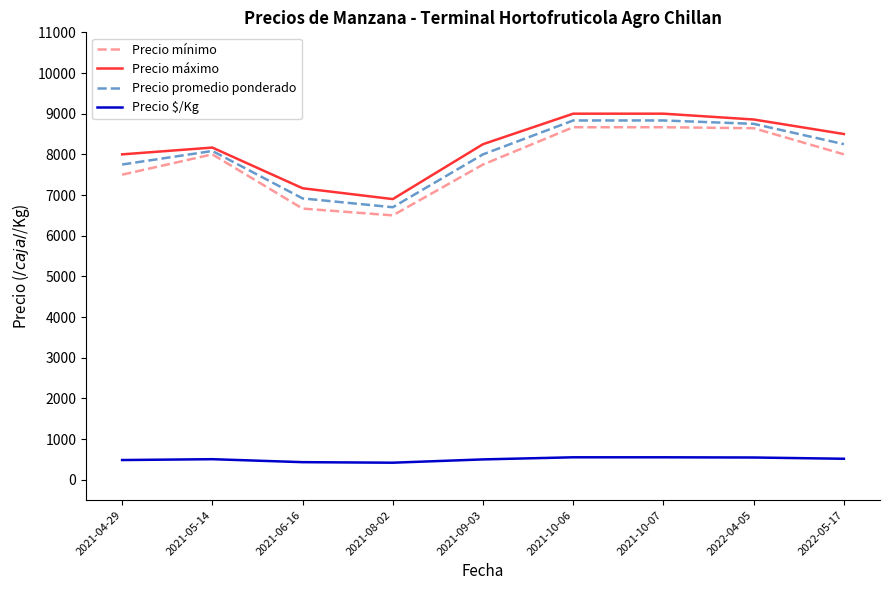

The value of Precio mínimo at 2021-10-06 is 8666.7. True or false?

True